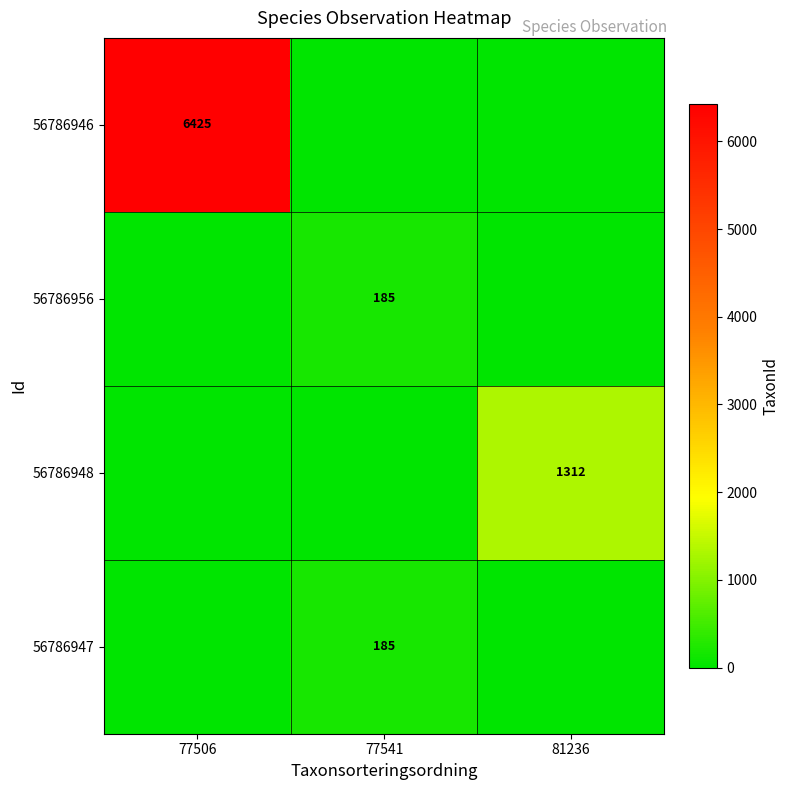

True or false: 56786946 has a value of 9333 at 77506.

False